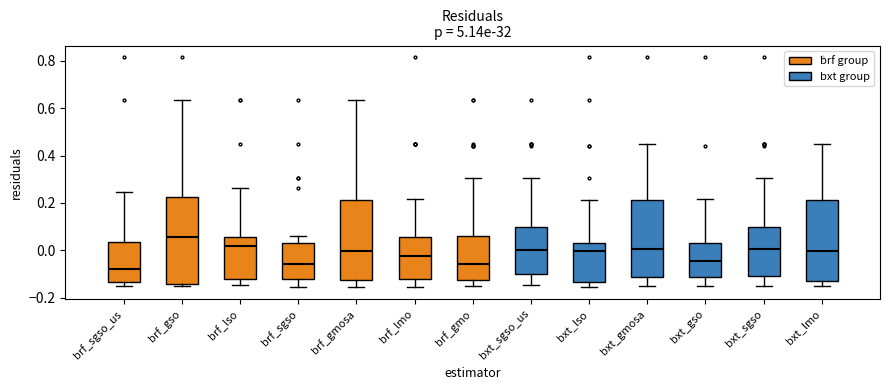

Which box is the tallest, from its lower edge to its upper edge?

brf_gso